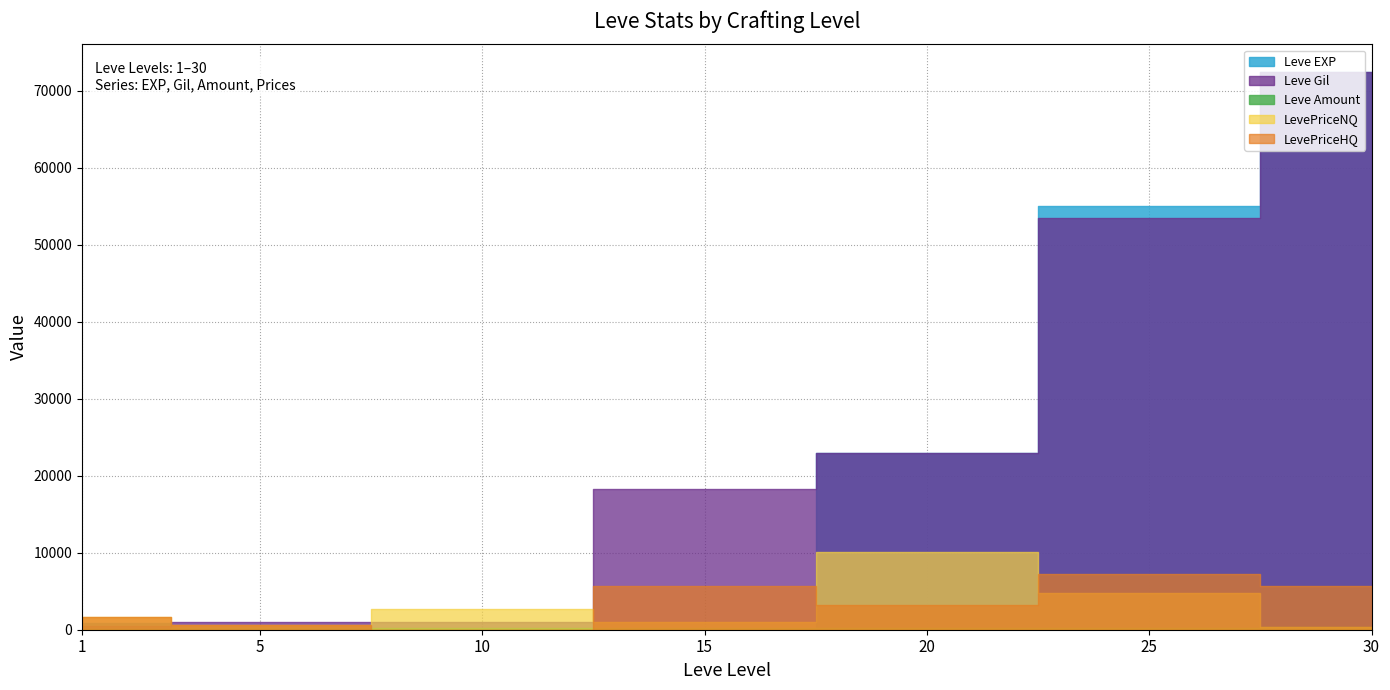

At which category is the sum across all series the highest?

30